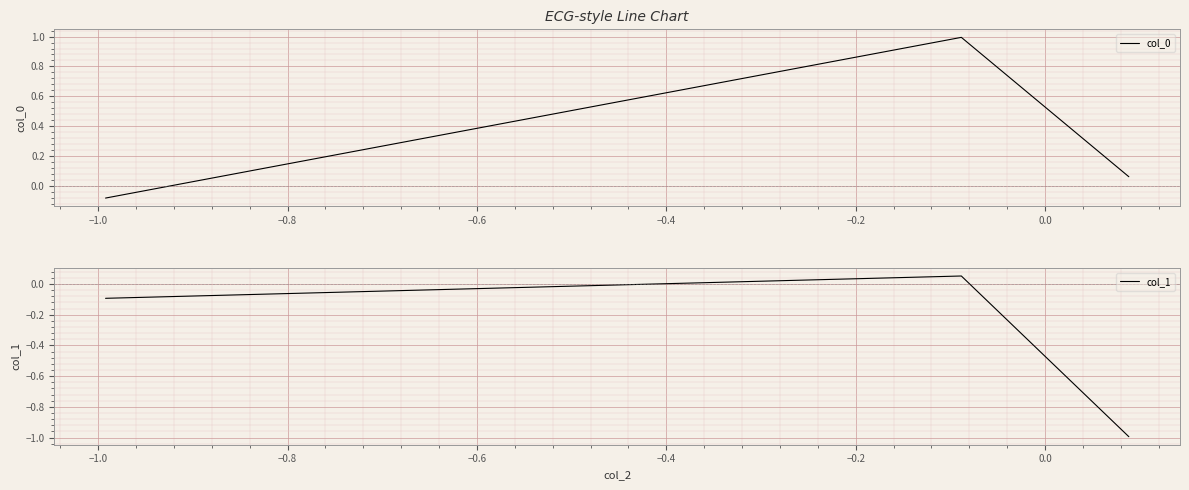

Which series has the widest spread of values?

col_0